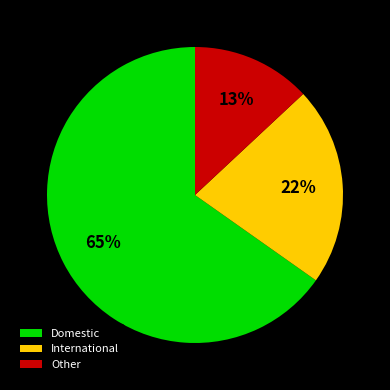

Approximately how many times larger is the value at Domestic compared to Other?

5.0